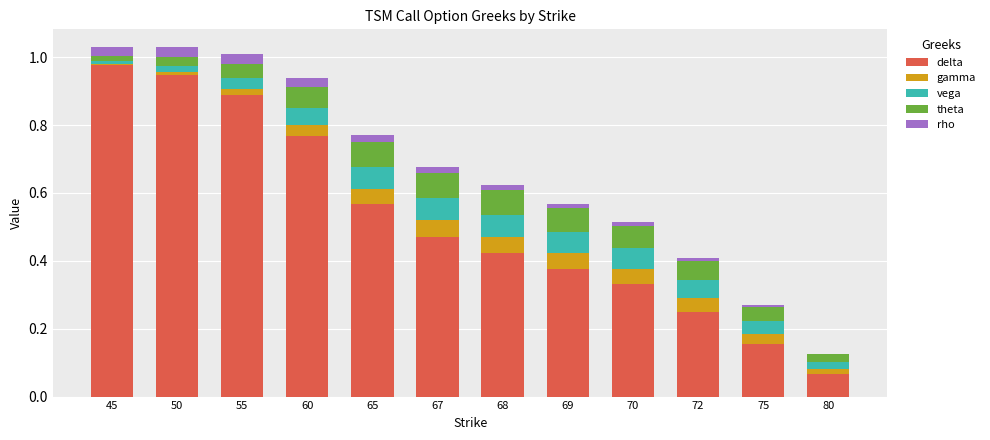

Which category has the highest value in the delta series?

45